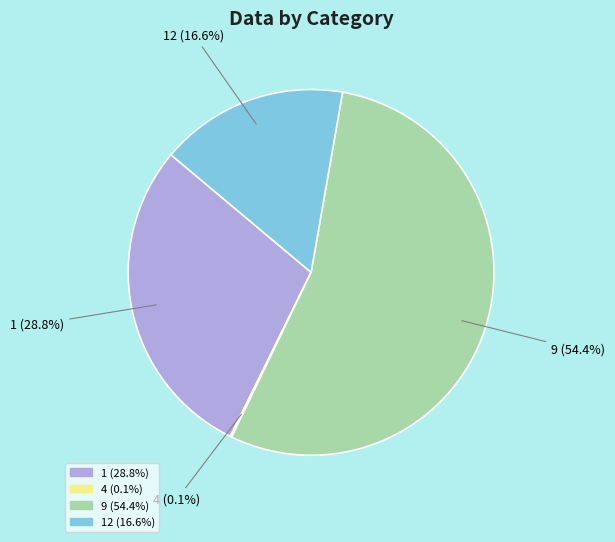

Which category accounts for the majority?

9 (54.4%)